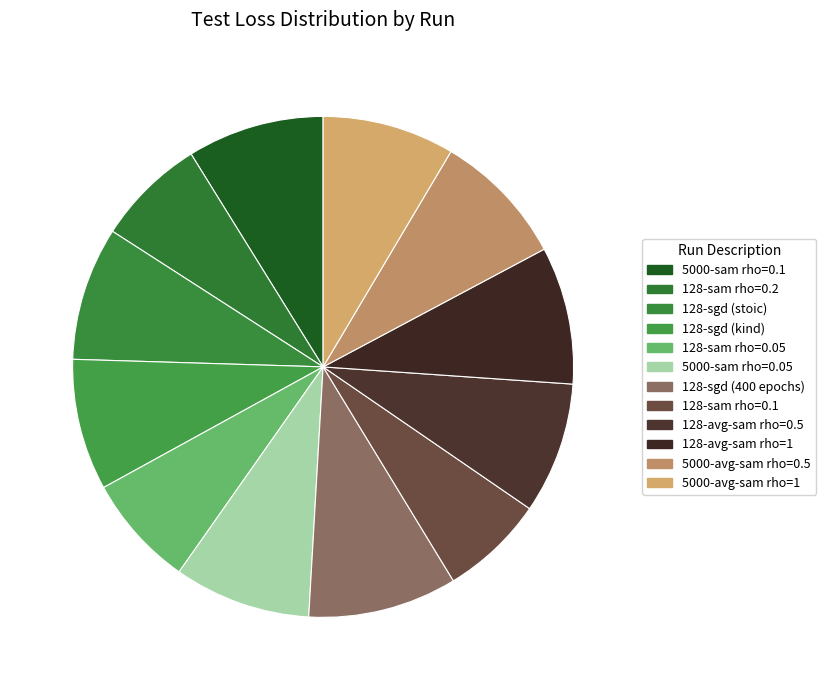

The 128-sam rho=0.2 slice represents 7% of the pie. True or false?

True